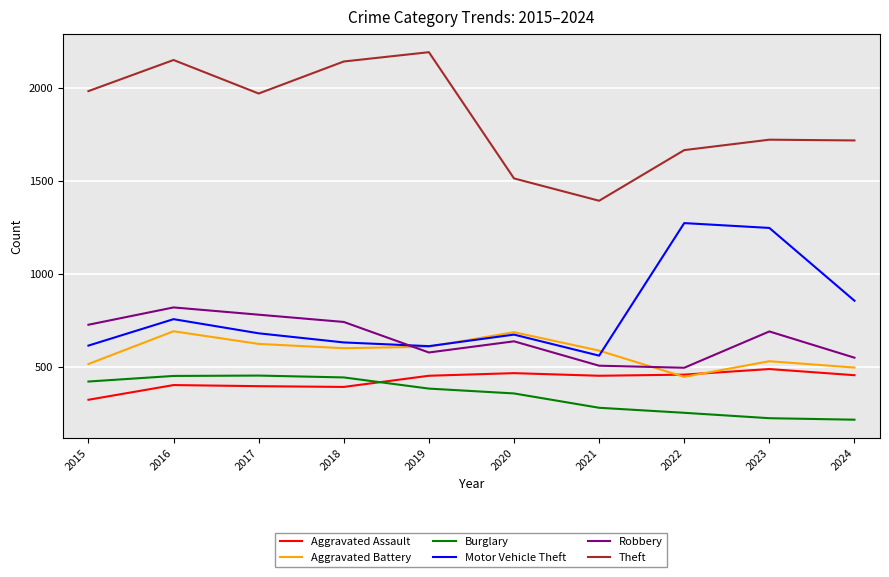

Which category has the highest value across all series?

2019